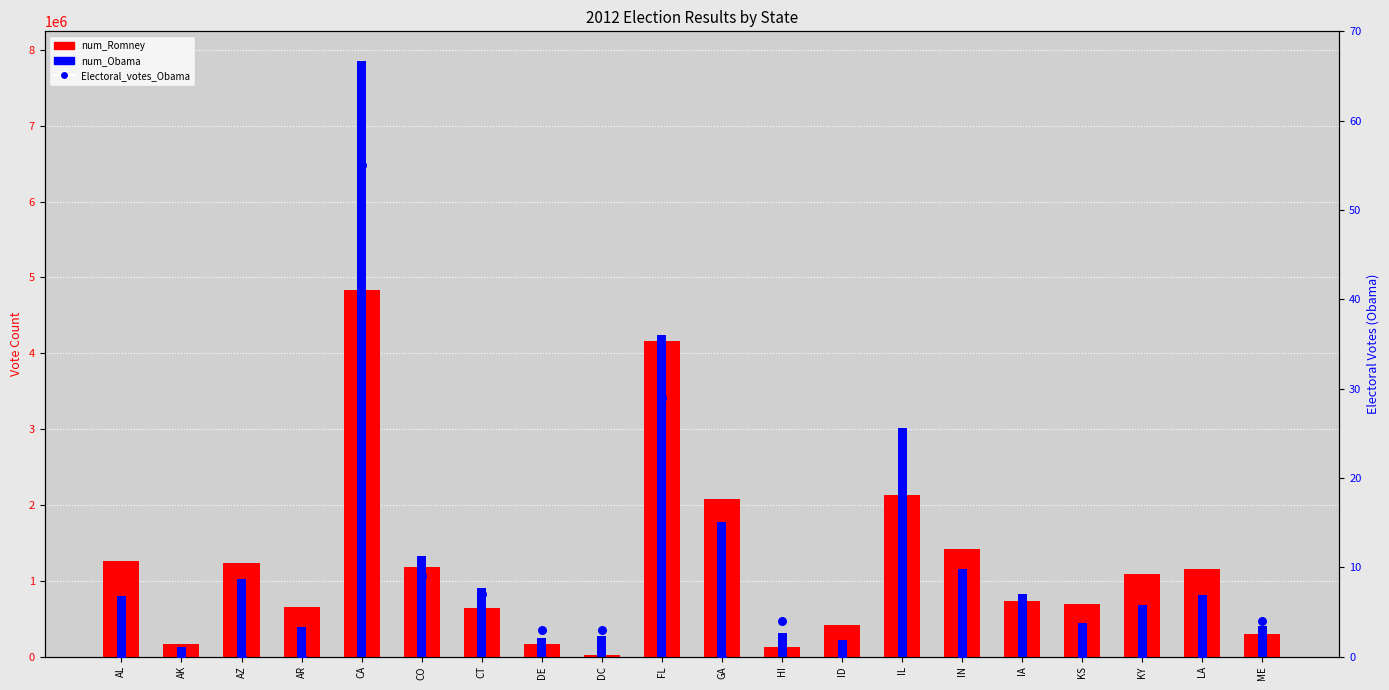

Is the value of num_Obama at KY greater than the value of num_Romney at FL?

No